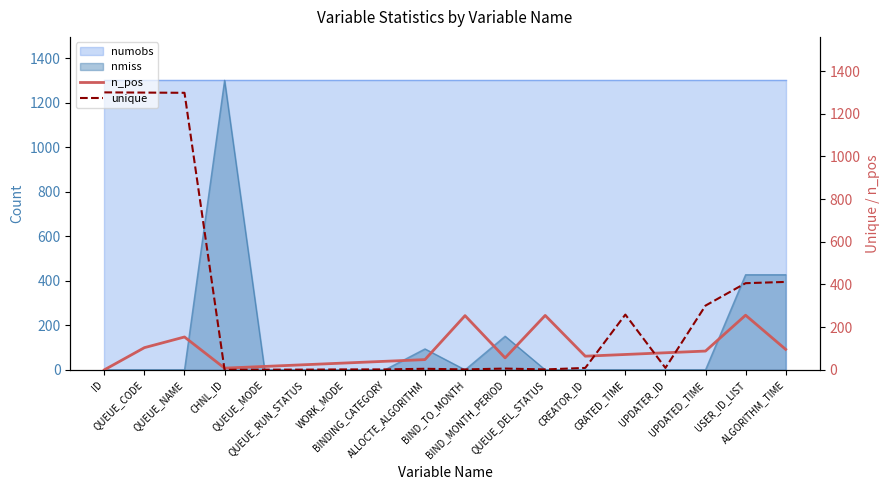

What is the difference between the n_pos values at QUEUE_MODE and USER_ID_LIST?

240